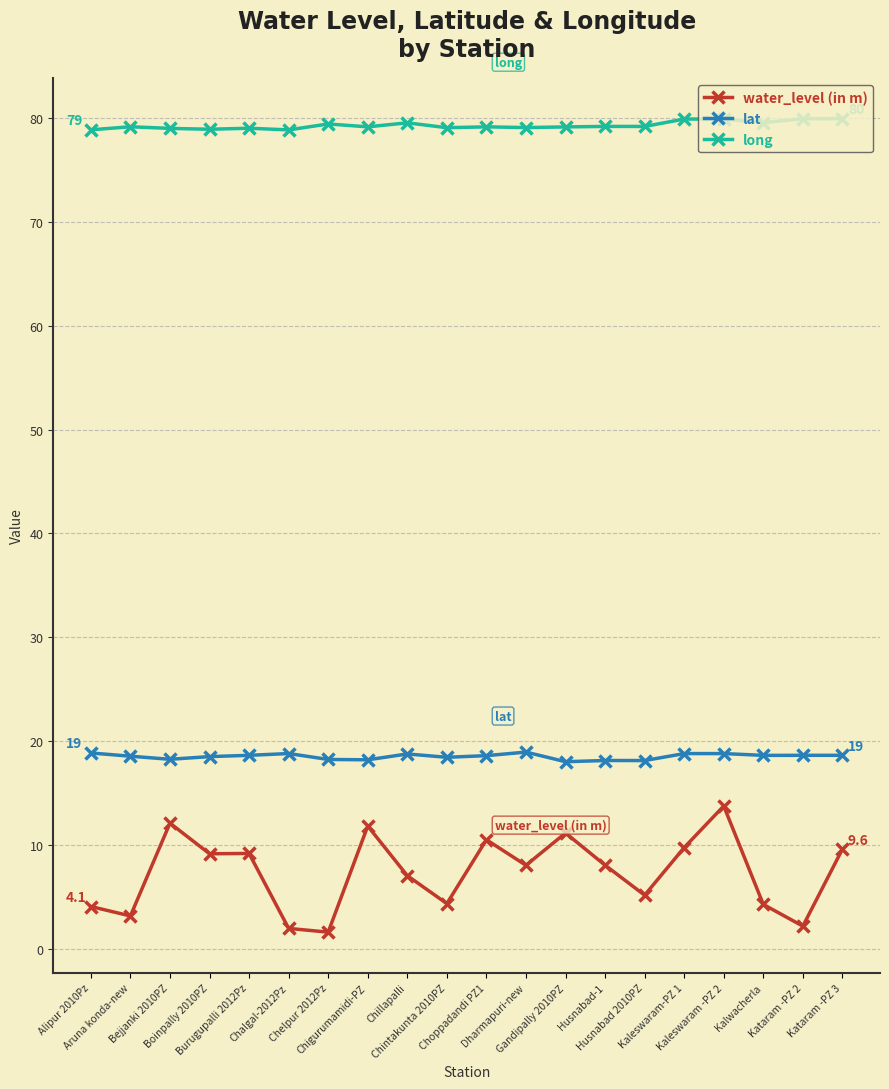

What are all the series names shown in the legend?

water_level (in m), lat, long